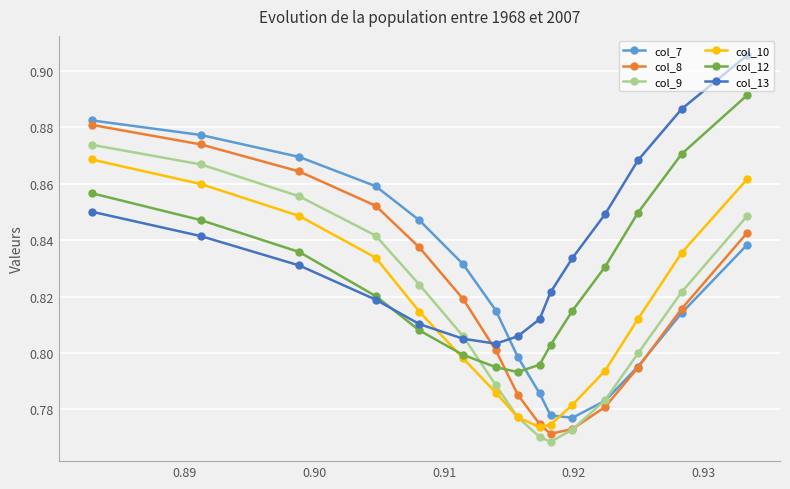

In col_7, how many points are lower than both neighbors (excluding endpoints)?

1